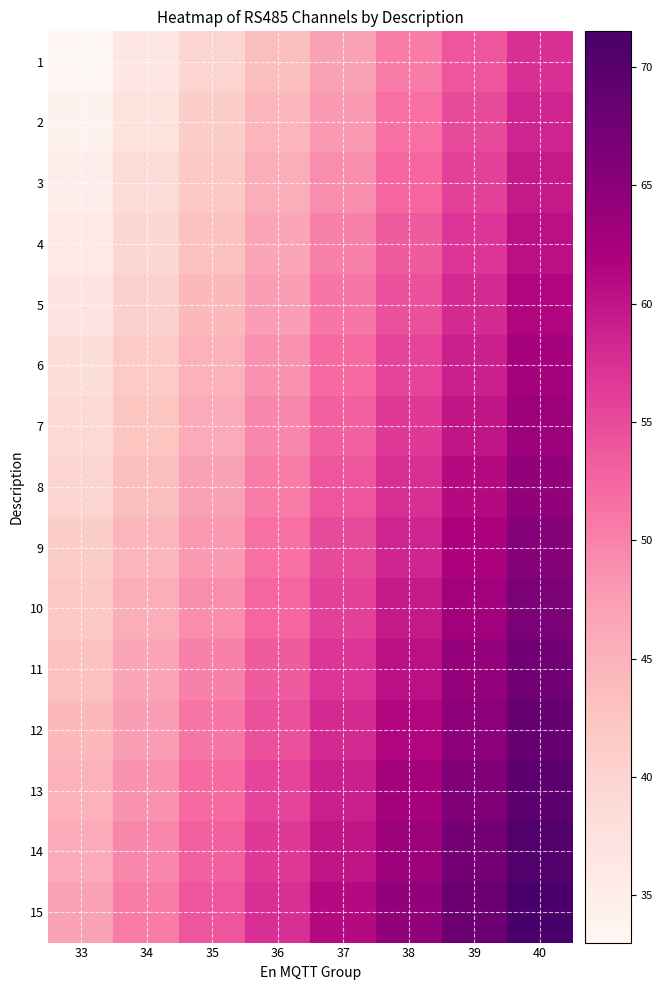

Reading left to right, what are all the values shown in this chart?

1: 33=33.0	34=36.5	35=40.0	36=43.5	37=47.0	38=50.5	39=54.0	40=57.5
2: 33=34.0	34=37.5	35=41.0	36=44.5	37=48.0	38=51.5	39=55.0	40=58.5
3: 33=35.0	34=38.5	35=42.0	36=45.5	37=49.0	38=52.5	39=56.0	40=59.5
4: 33=36.0	34=39.5	35=43.0	36=46.5	37=50.0	38=53.5	39=57.0	40=60.5
5: 33=37.0	34=40.5	35=44.0	36=47.5	37=51.0	38=54.5	39=58.0	40=61.5
6: 33=38.0	34=41.5	35=45.0	36=48.5	37=52.0	38=55.5	39=59.0	40=62.5
7: 33=39.0	34=42.5	35=46.0	36=49.5	37=53.0	38=56.5	39=60.0	40=63.5
8: 33=40.0	34=43.5	35=47.0	36=50.5	37=54.0	38=57.5	39=61.0	40=64.5
9: 33=41.0	34=44.5	35=48.0	36=51.5	37=55.0	38=58.5	39=62.0	40=65.5
10: 33=42.0	34=45.5	35=49.0	36=52.5	37=56.0	38=59.5	39=63.0	40=66.5
11: 33=43.0	34=46.5	35=50.0	36=53.5	37=57.0	38=60.5	39=64.0	40=67.5
12: 33=44.0	34=47.5	35=51.0	36=54.5	37=58.0	38=61.5	39=65.0	40=68.5
13: 33=45.0	34=48.5	35=52.0	36=55.5	37=59.0	38=62.5	39=66.0	40=69.5
14: 33=46.0	34=49.5	35=53.0	36=56.5	37=60.0	38=63.5	39=67.0	40=70.5
15: 33=47.0	34=50.5	35=54.0	36=57.5	37=61.0	38=64.5	39=68.0	40=71.5